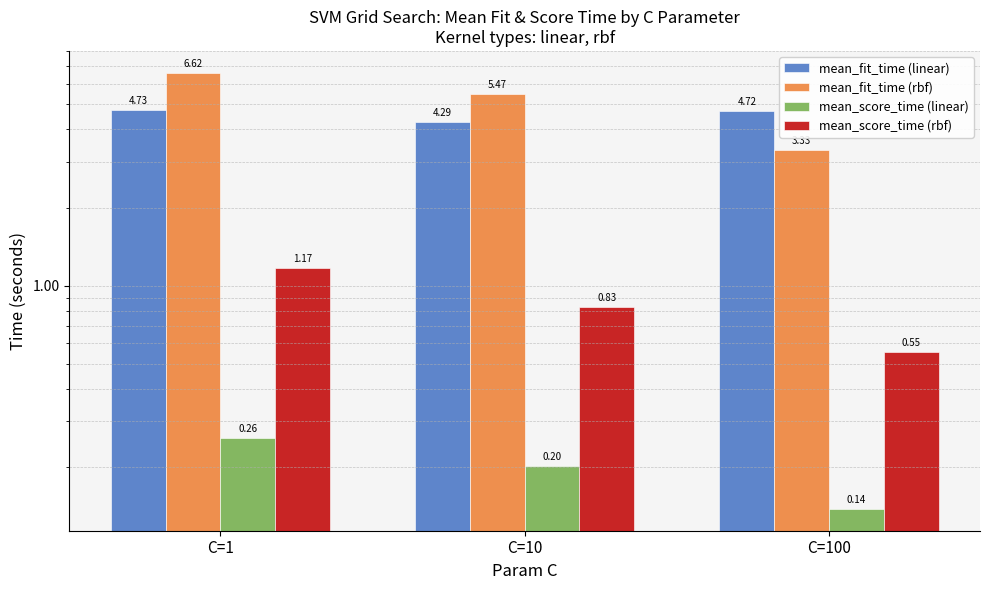

Which series has the largest total across all categories?

mean_fit_time (rbf)